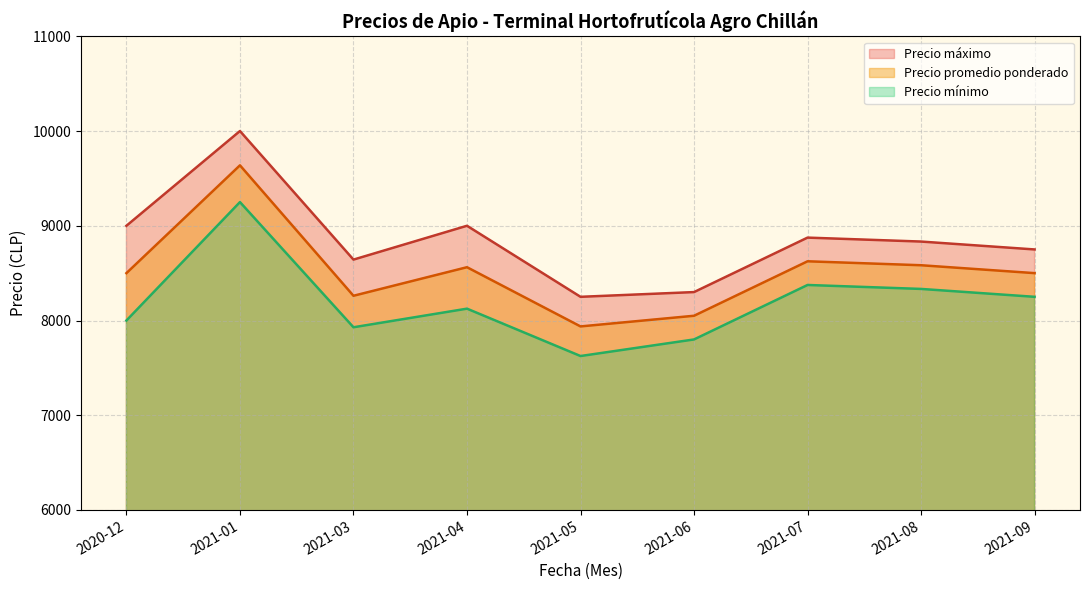

What is the label of the 13th point from the right?

2021-03